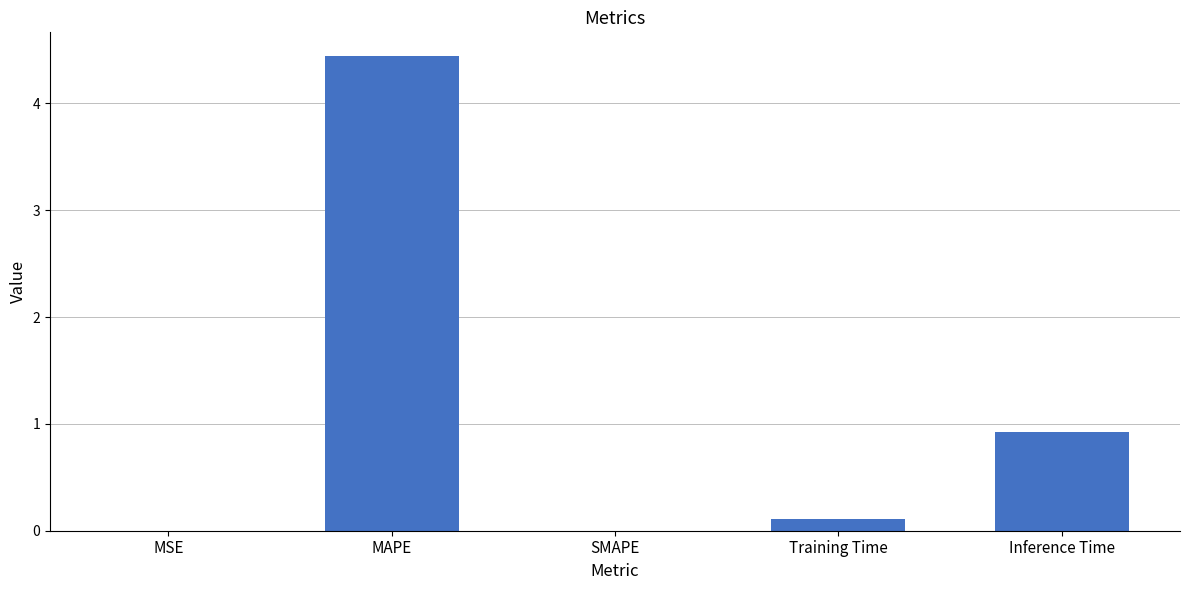

What is the maximum value shown in the chart?

4.4